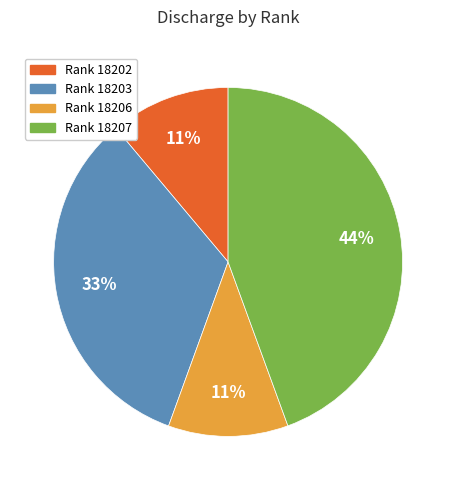

What percentage is the Rank 18207 slice, to the nearest percent?

44%